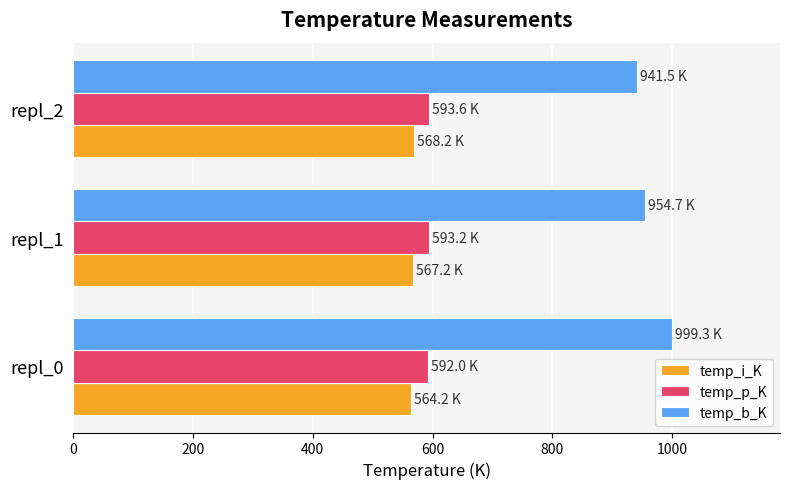

Where is temp_b_K nearest to the value 970?

repl_1